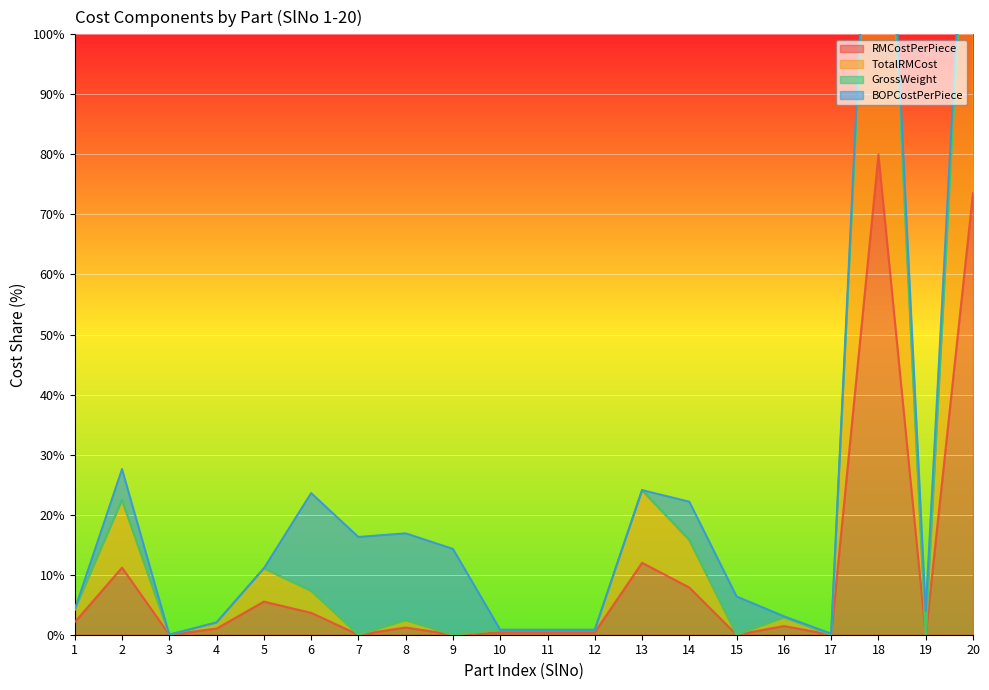

Which series has the largest range (max minus min)?

TotalRMCost